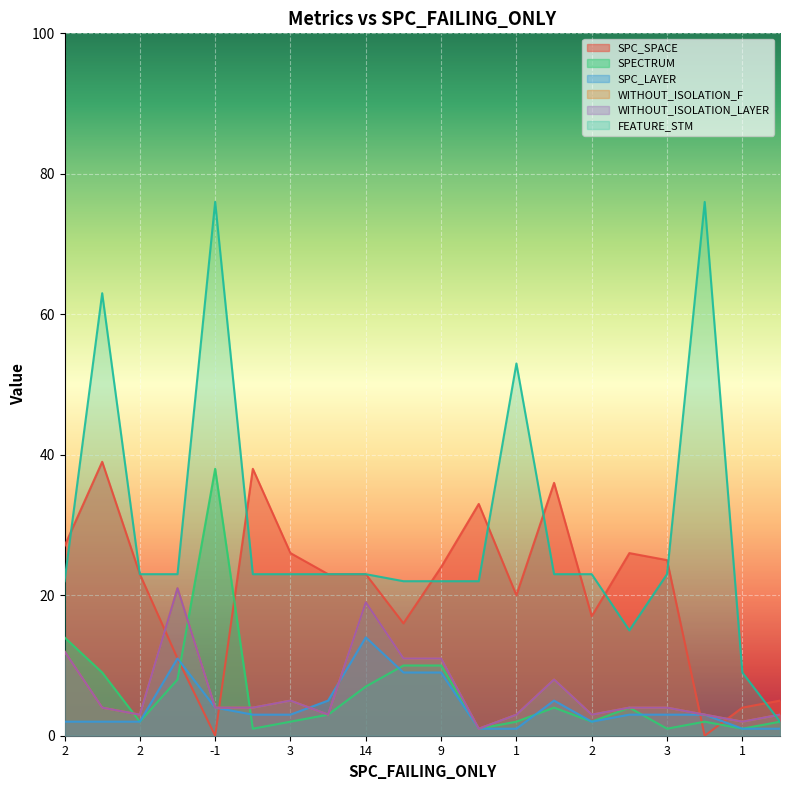

What is the label of the 7th point from the right?

5